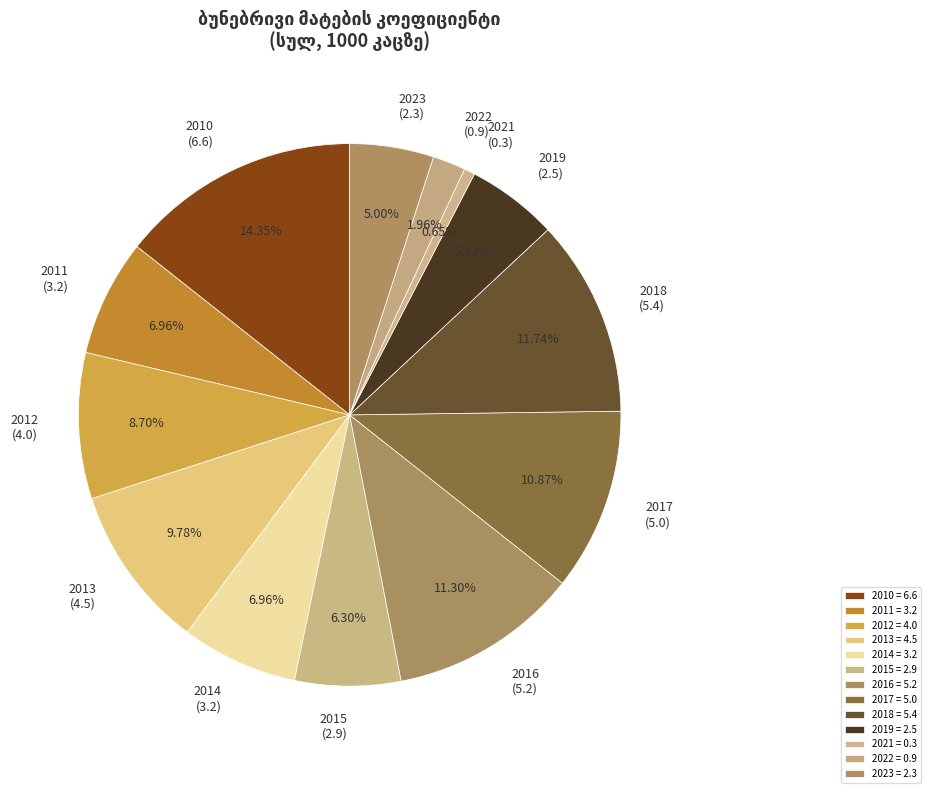

To the nearest percent, what is the average slice percentage?

8%